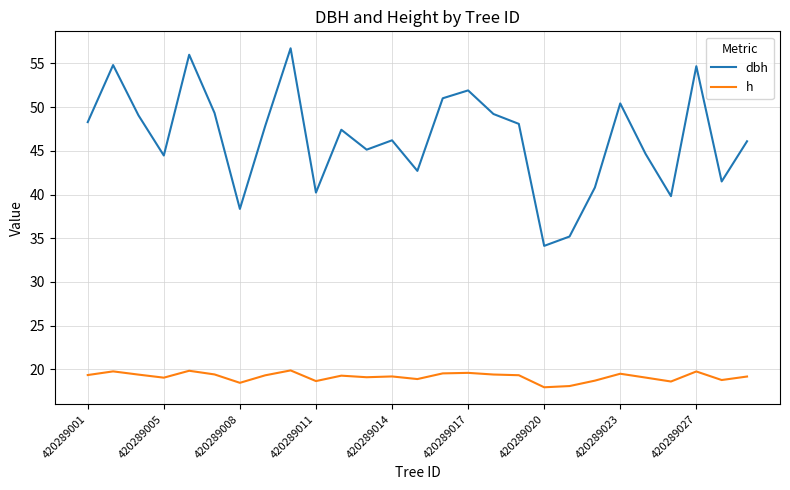

What is the difference between the maximum and minimum values in the h series?

1.9